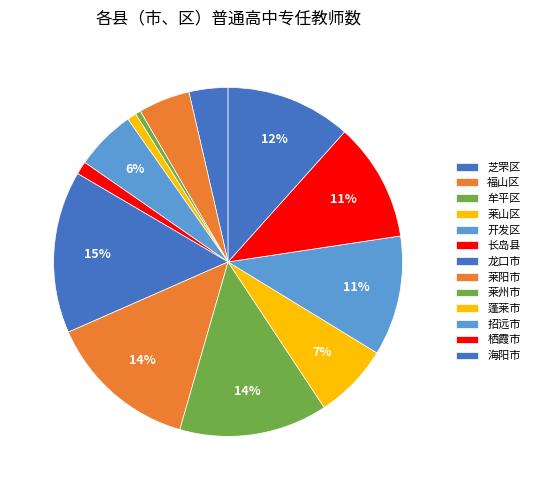

Is there any slice that represents more than half of the pie?

No